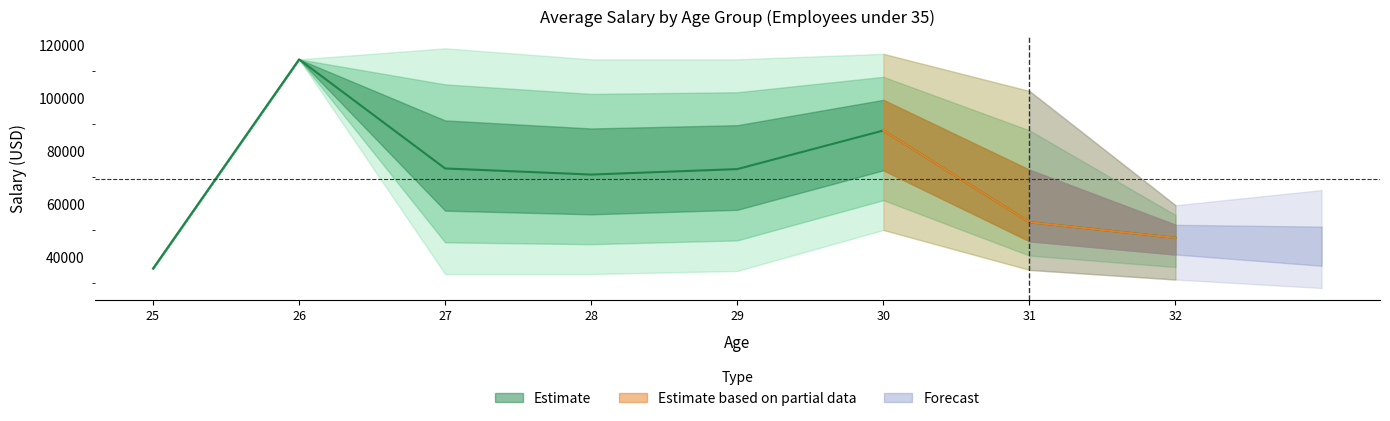

True or false: avg_salary_by_age and age cross at least once.

False